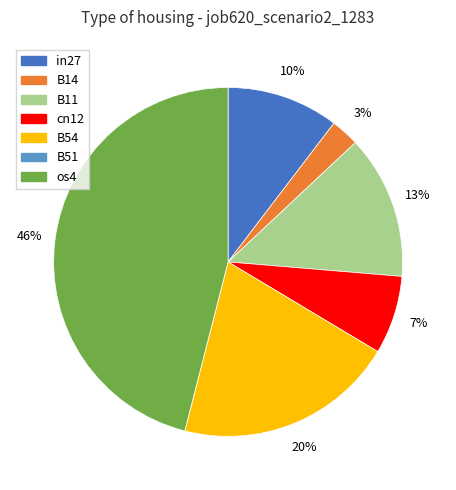

Which has a higher value, in27 or B14?

in27